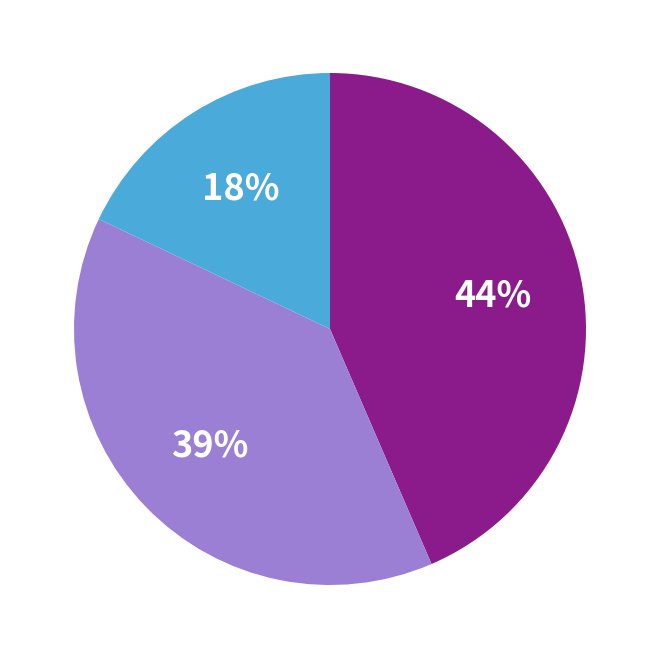

To the nearest percent, what is the average slice percentage?

33%